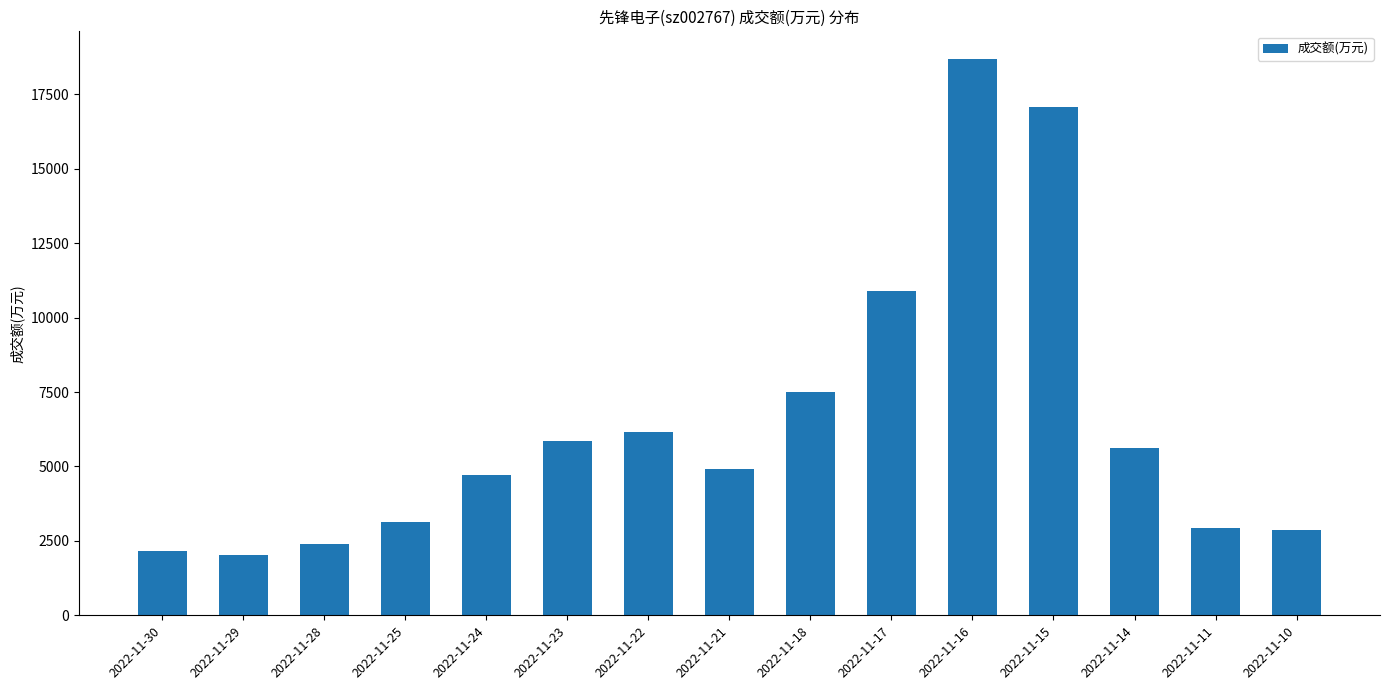

At which label is the value closest to 10363?

2022-11-17